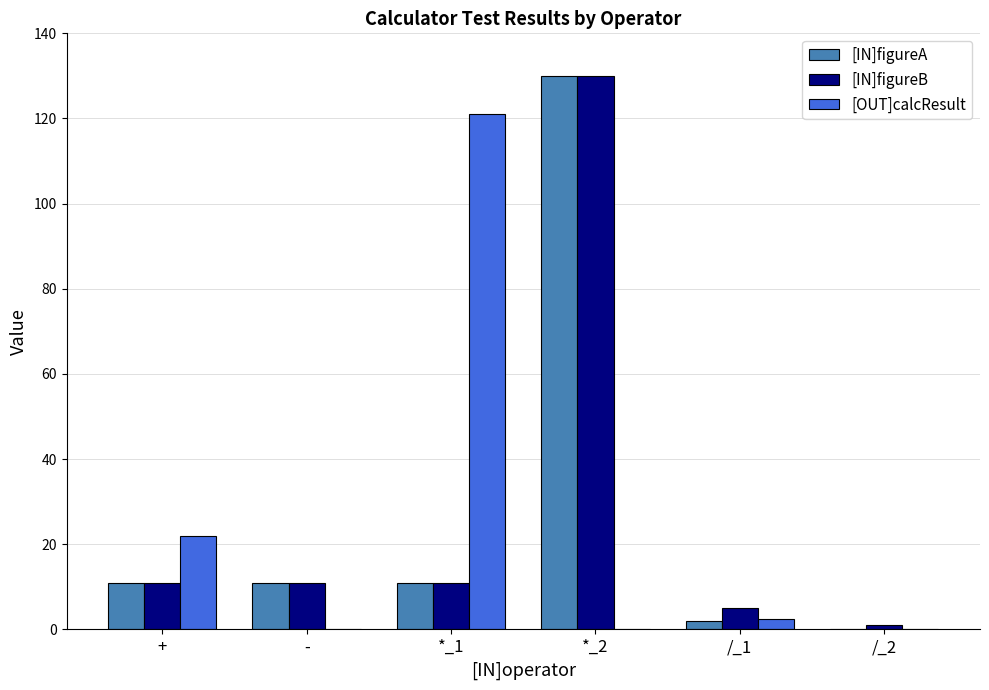

What is the average value of the [IN]figureB series?

28.2